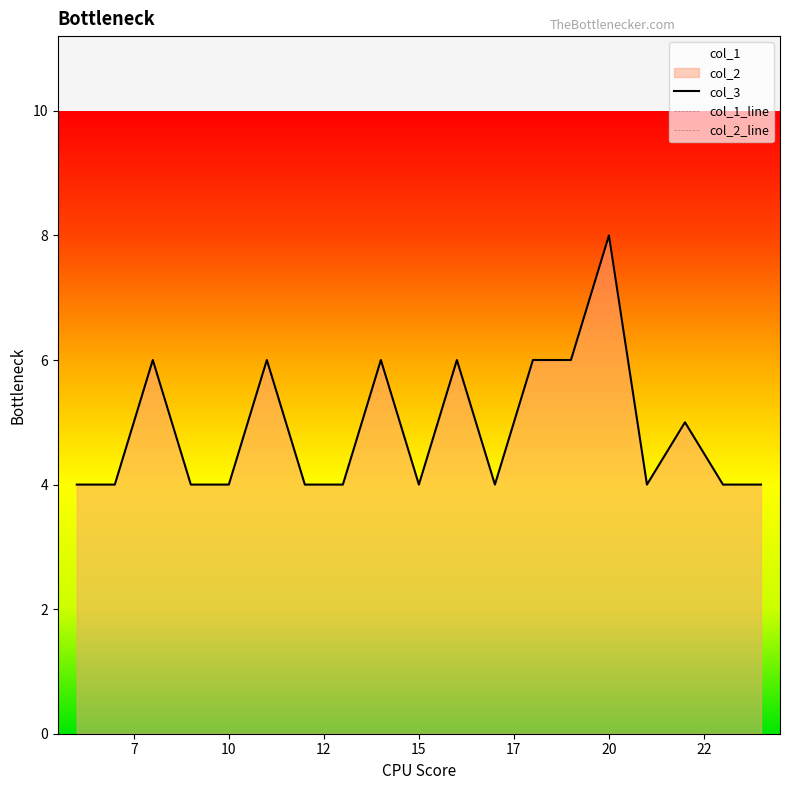

Which series has the widest spread of values?

col_3